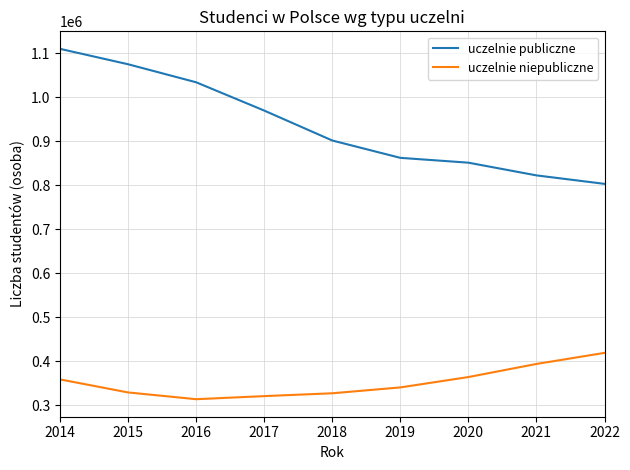

List the series in order of their overall mean, highest first.

uczelnie publiczne, uczelnie niepubliczne